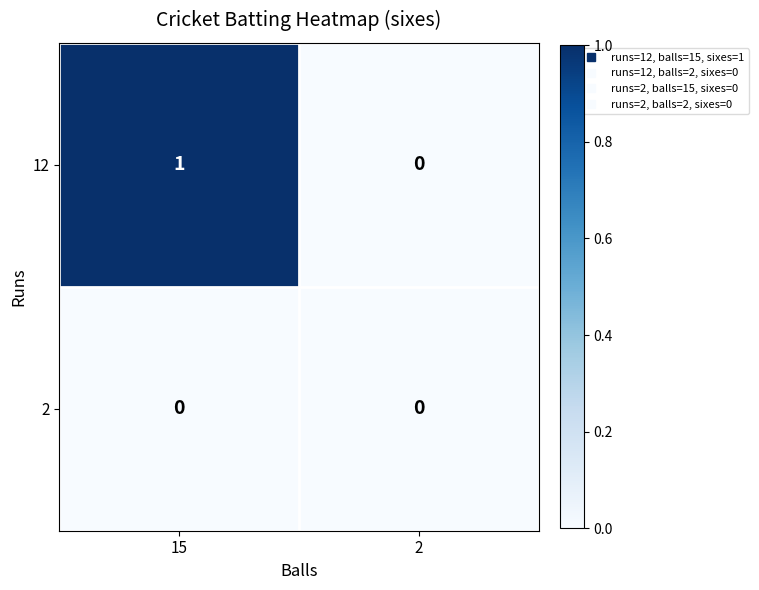

At which category does the chart reach its peak across all series?

15